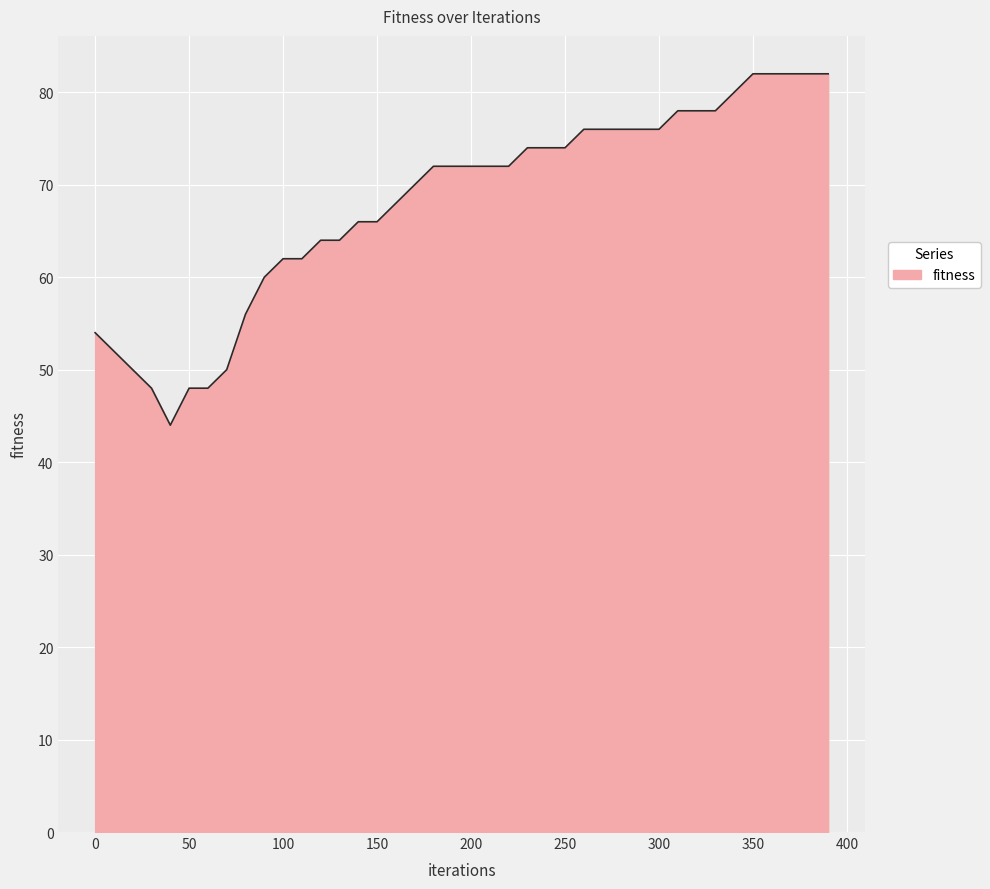

The value at 50 is 48. True or false?

True